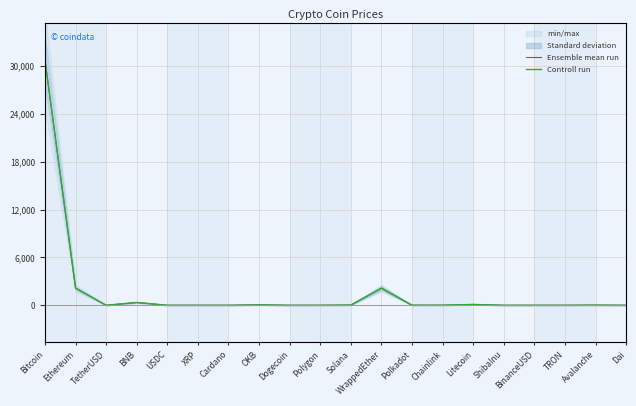

Where is the first local minimum for Ensemble mean run?

TetherUSD